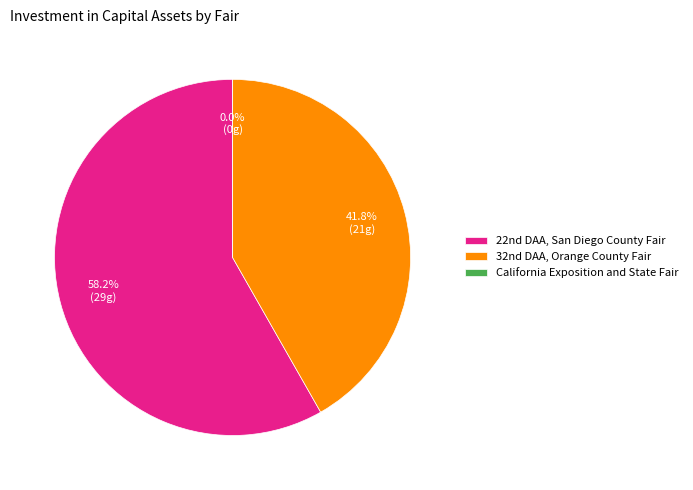

Which category has the smallest portion of the pie?

California Exposition and State Fair